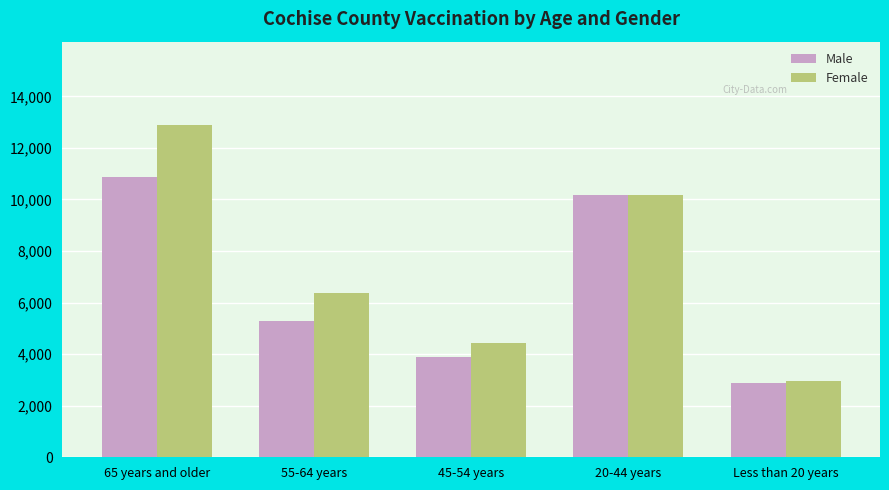

At how many categories does at least one series exceed 5065?

3